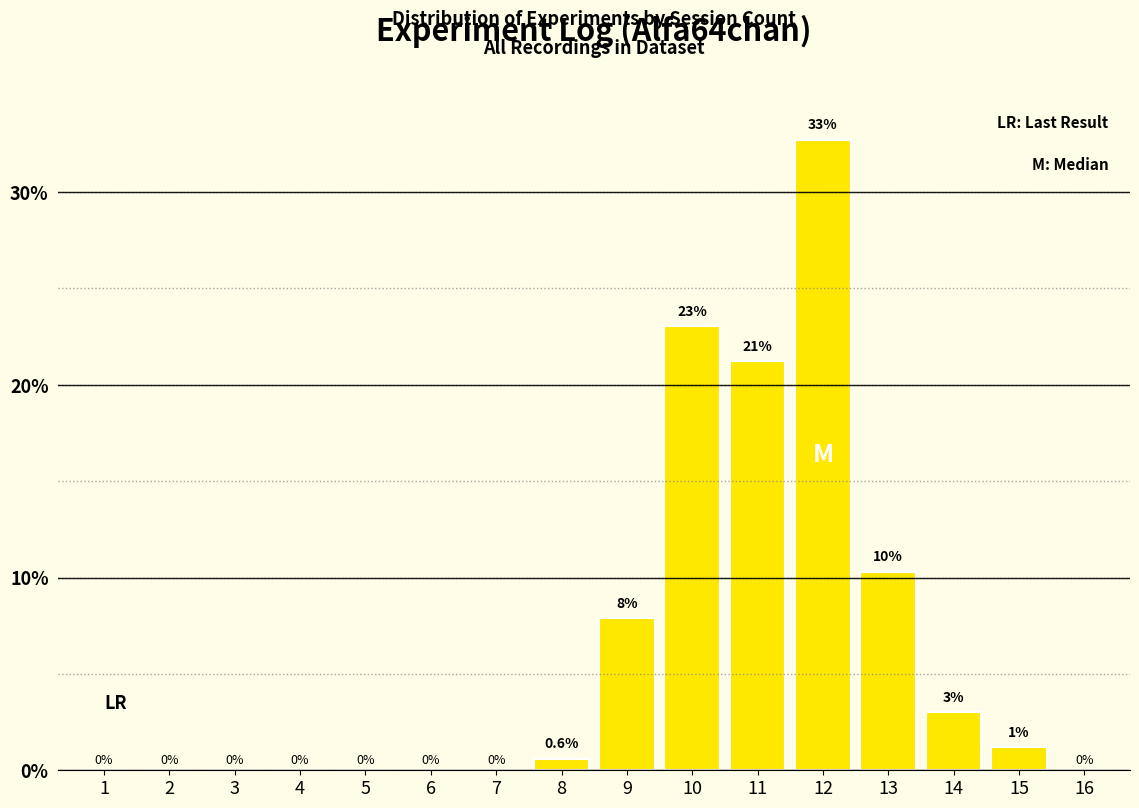

Which has a higher value, 7 or 10?

10